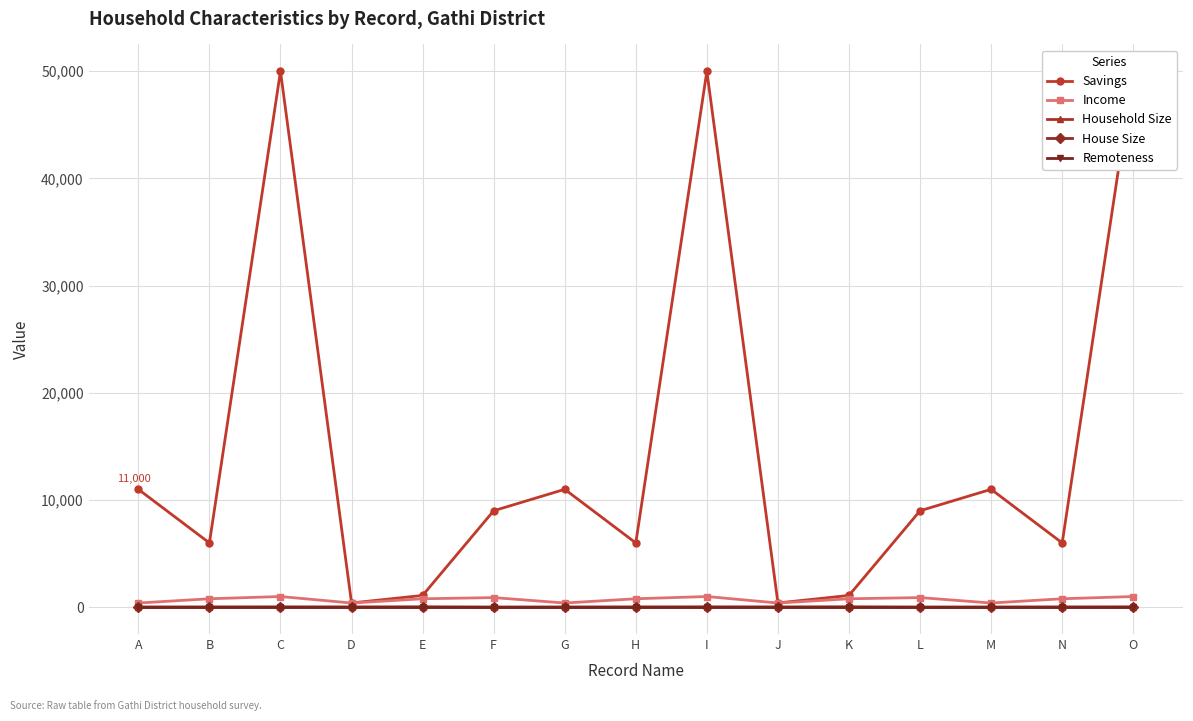

What is the difference between the Savings values at N and D?

5600